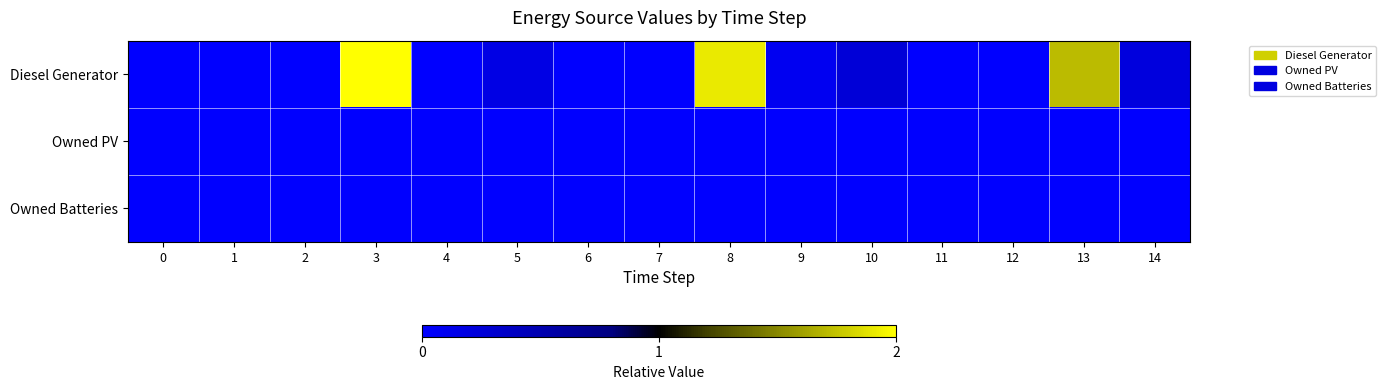

Which series has the largest total across all categories?

Diesel Generator